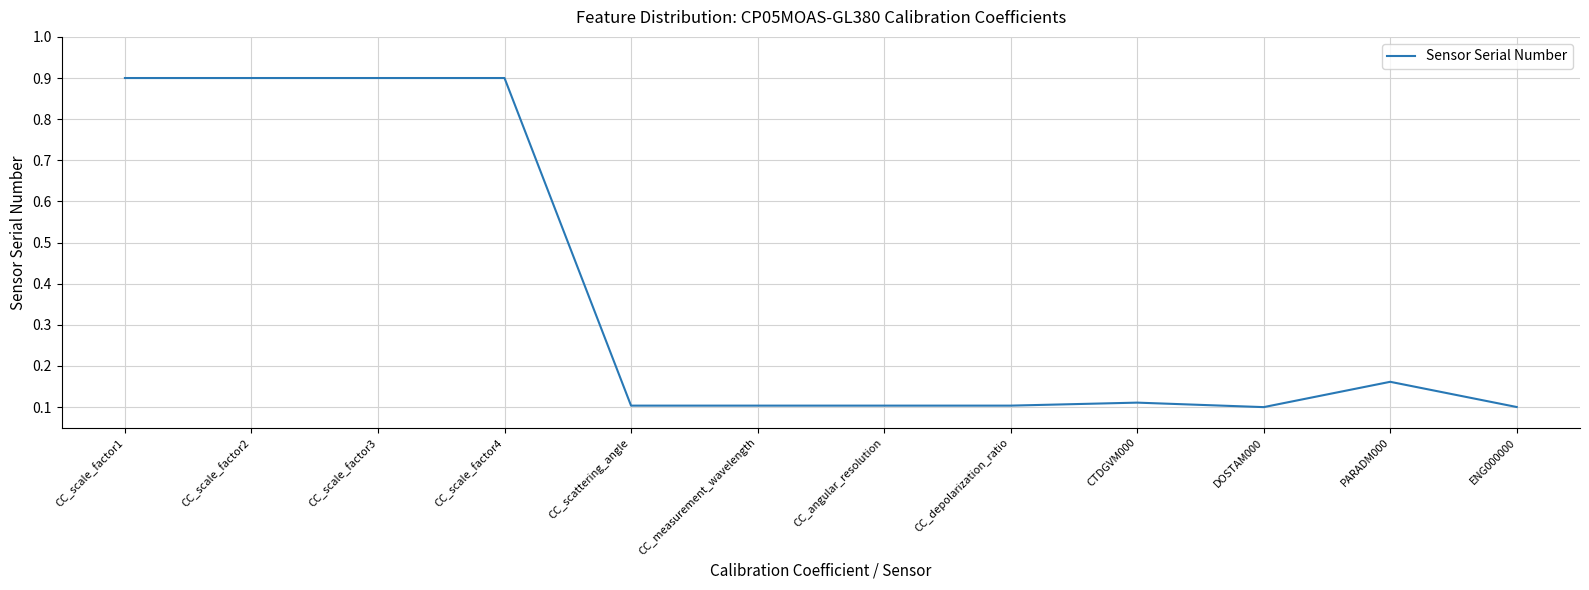

True or false: the data shows 0.1 at DOSTAM000.

True